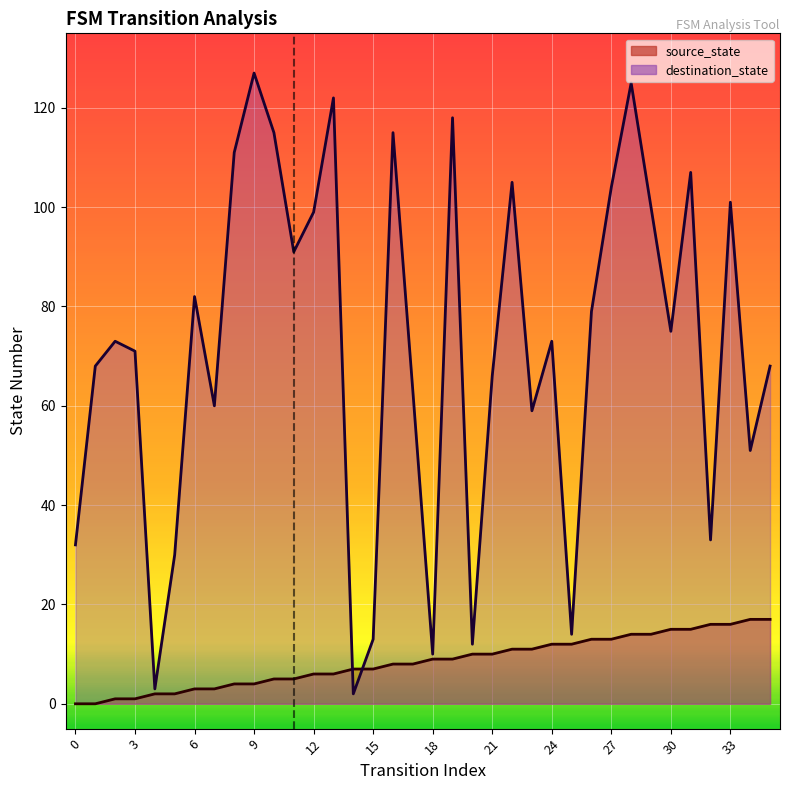

What is the difference between the destination_state values at 3 and 10?

44